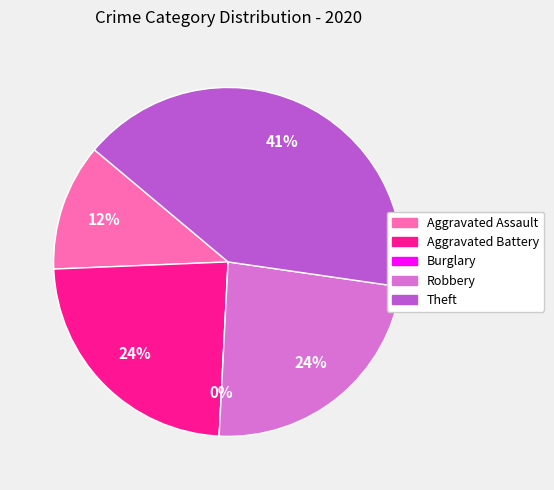

To the nearest percent, what portion does Aggravated Assault represent?

12%